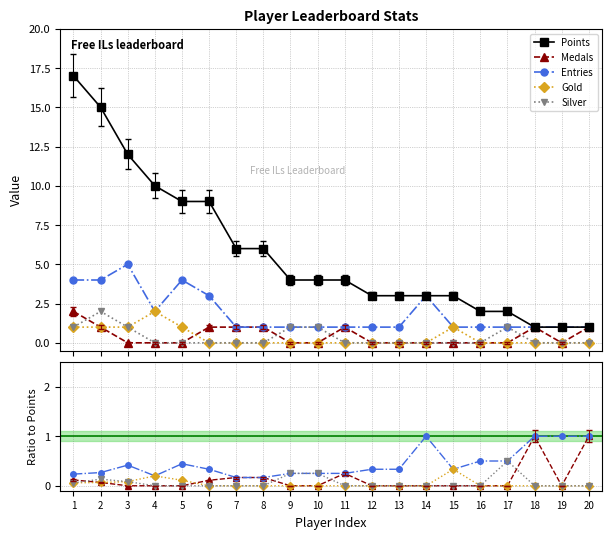

True or false: Silver has more than 1 points higher than both neighbors.

True